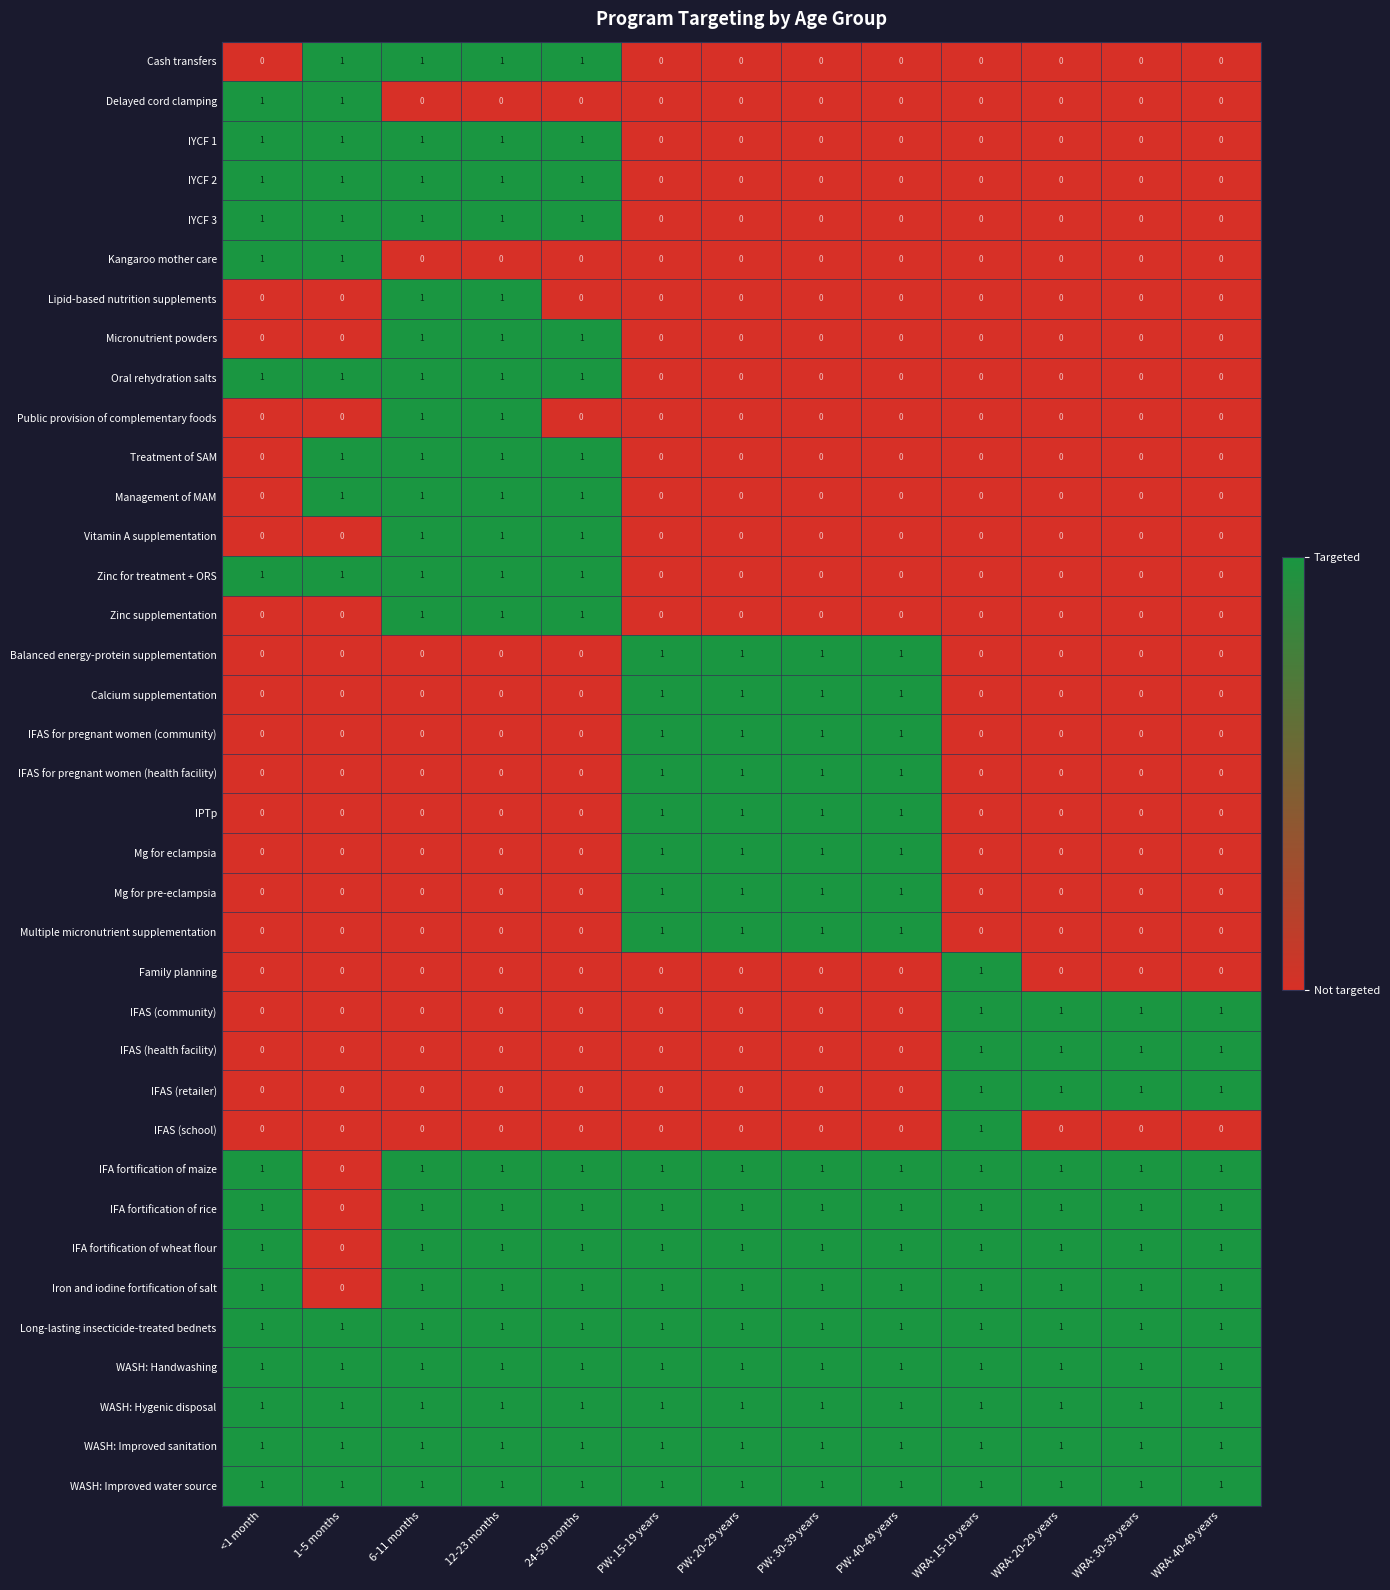

The IFAS (school) series shows 0 at PW: 30-39 years. True or false?

True